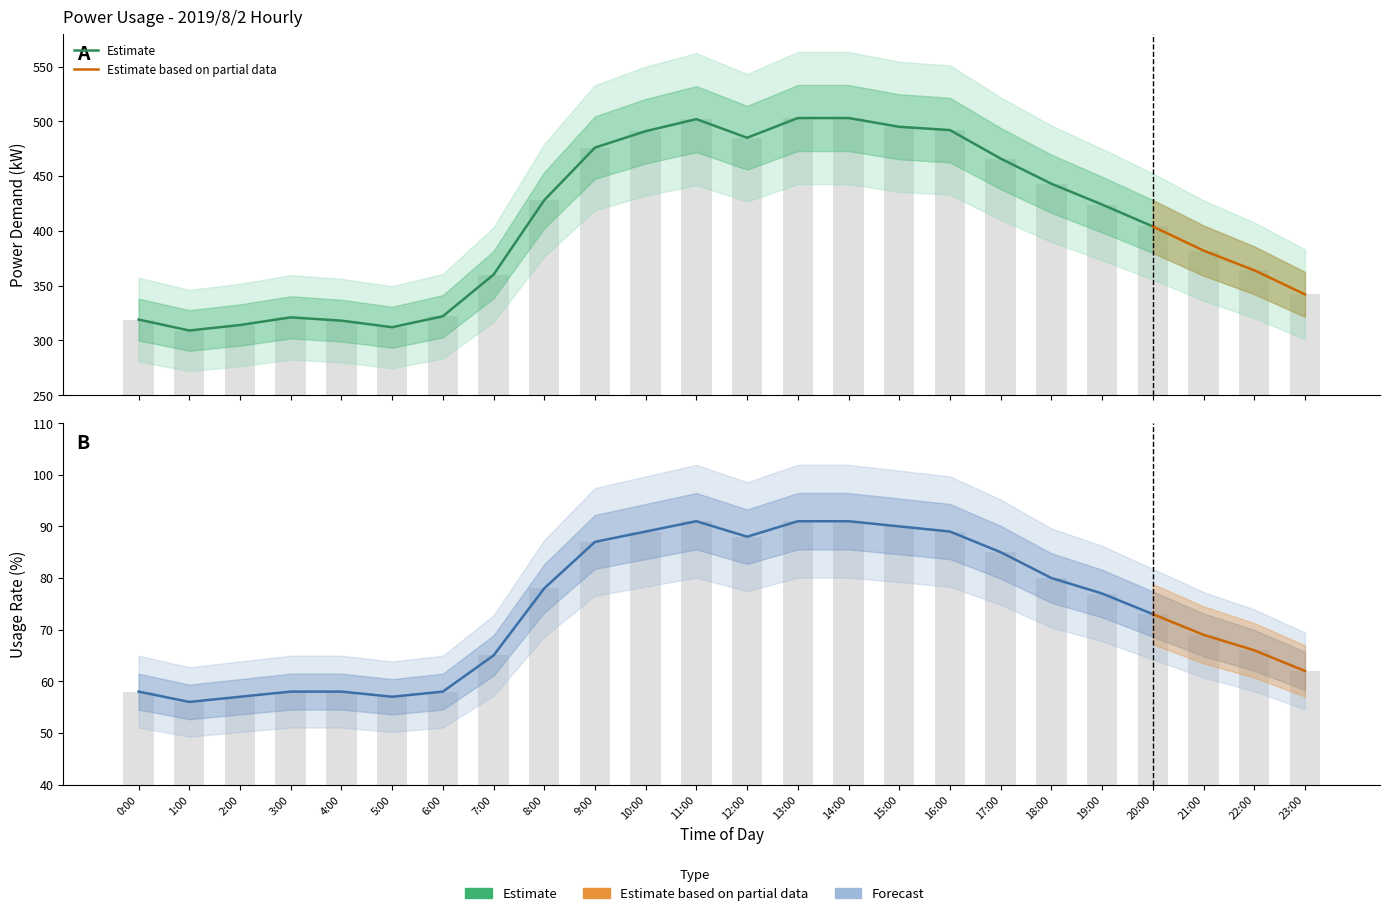

At which label does \ªl(kW) reach its minimum?

1:00